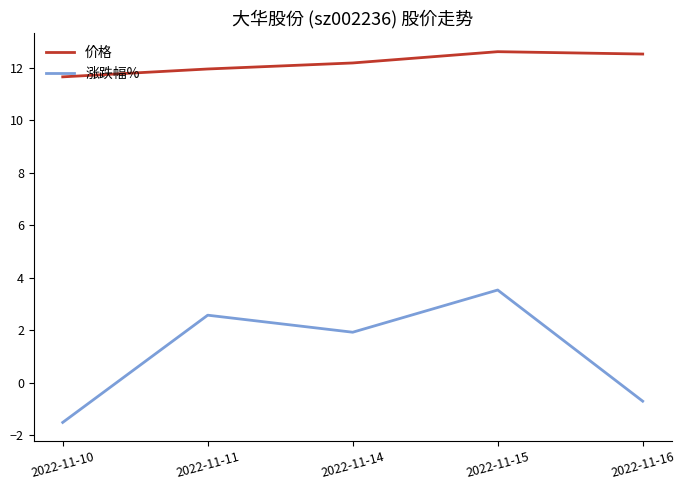

Where does the 涨跌幅% series first go above 1?

2022-11-11